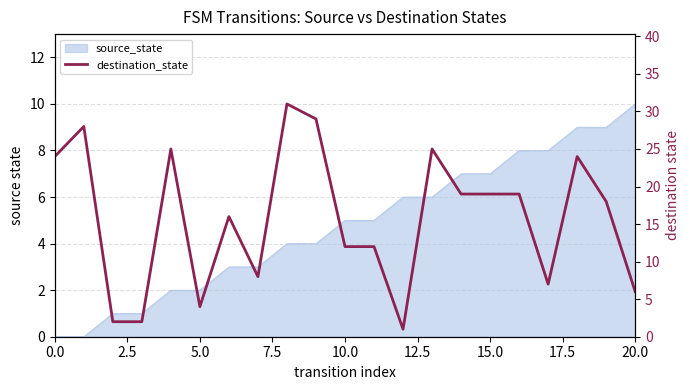

What is the maximum value shown in the chart?

31